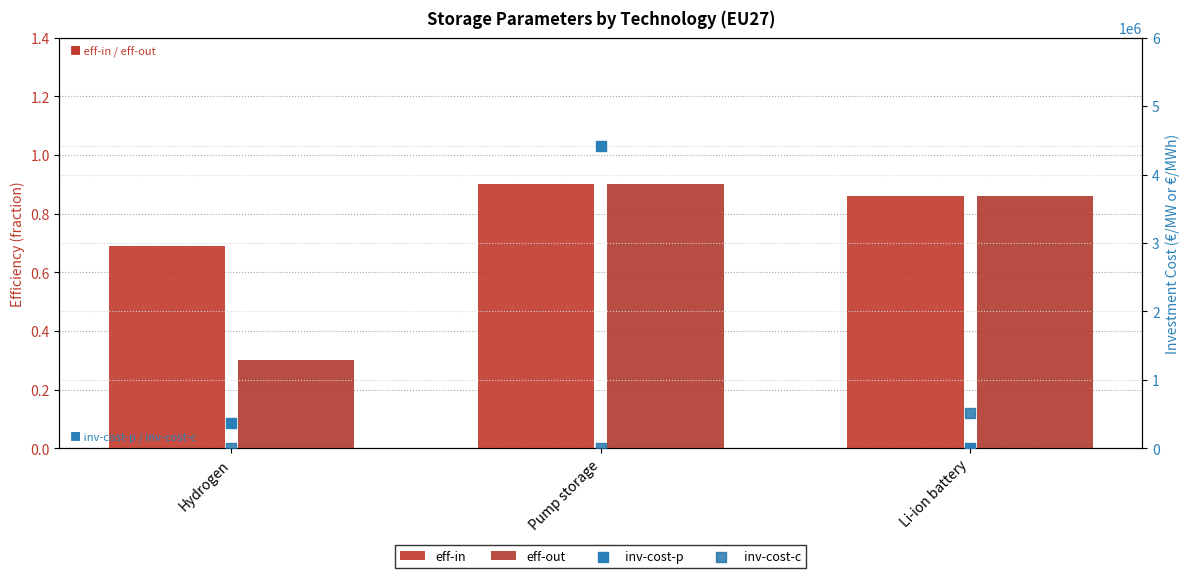

What are all the series names shown in the legend?

eff-in, eff-out, inv-cost-p, inv-cost-c